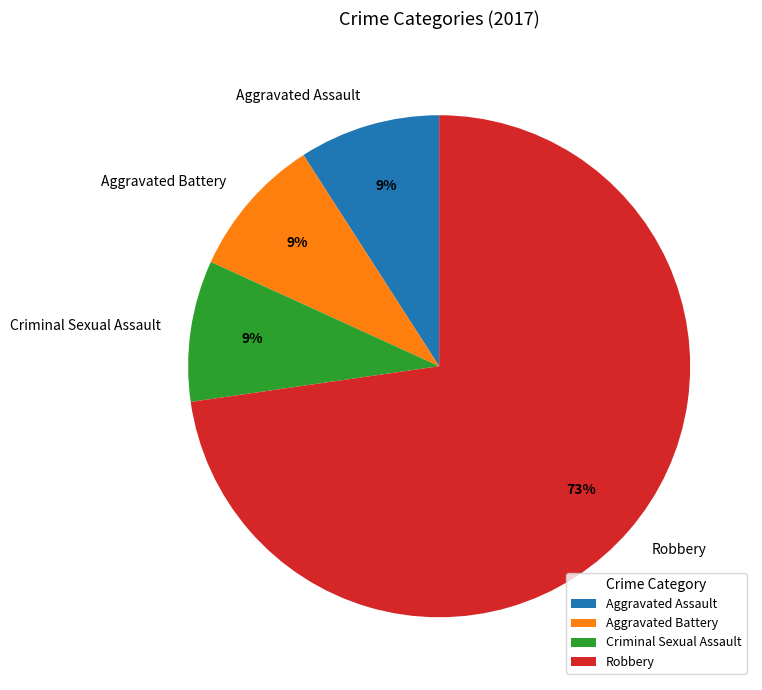

Approximately how many times larger is the value at Aggravated Battery compared to Robbery?

0.1